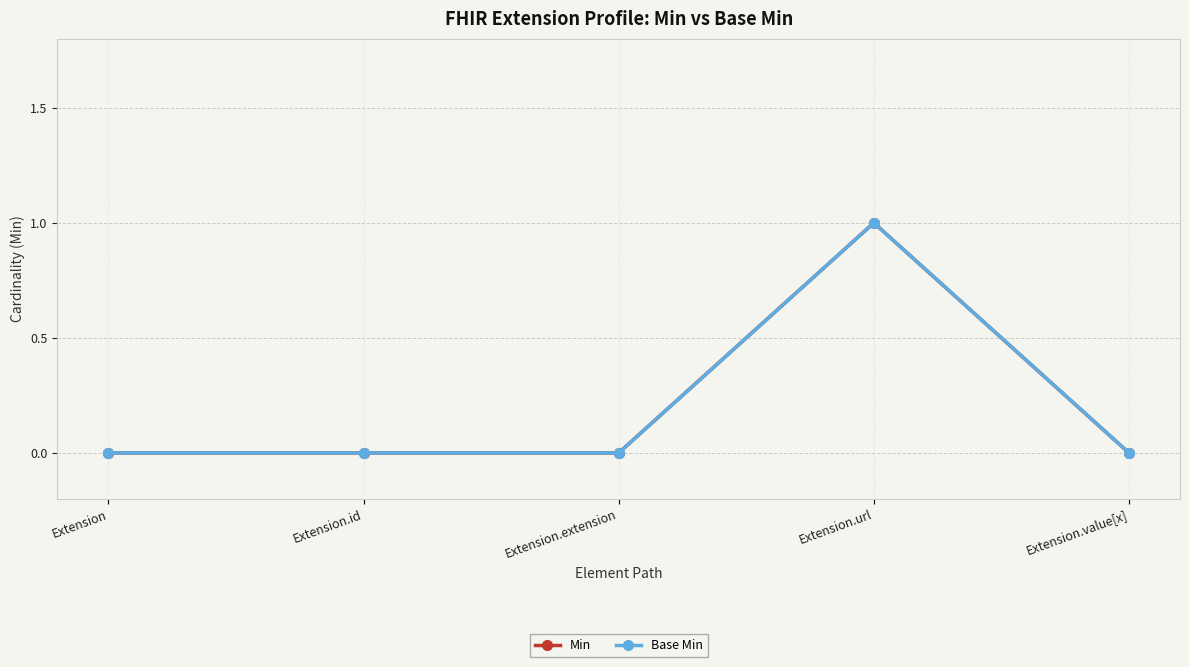

List the labels in order of Base Min value, largest first.

Extension.url, Extension, Extension.id, Extension.extension, Extension.value[x]